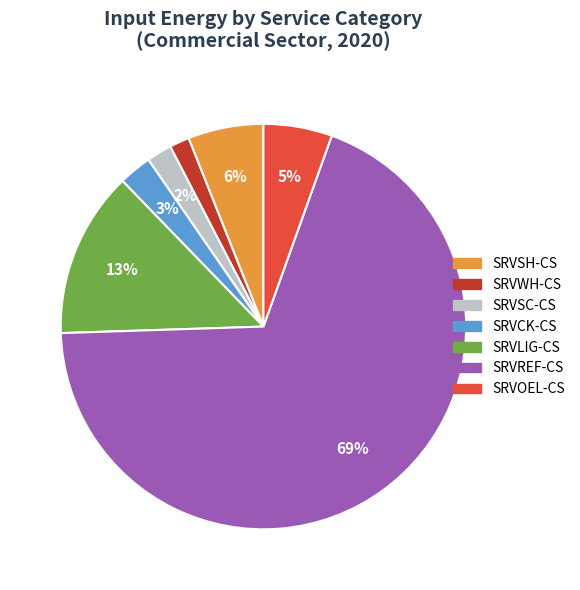

Which slice is the largest?

SRVREF-CS